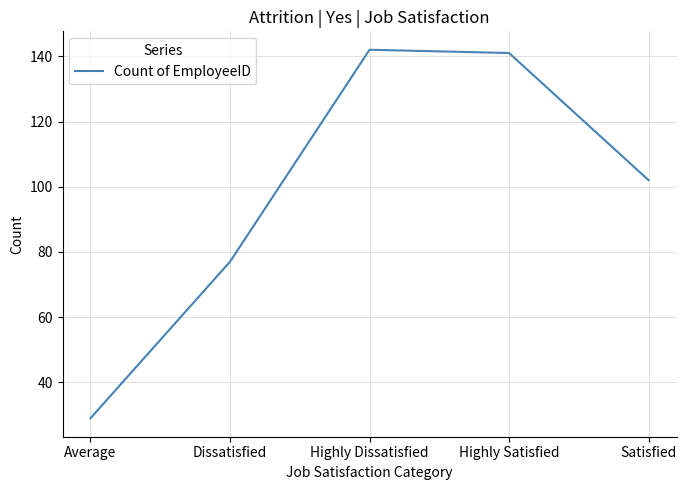

List the labels in order of value, largest first.

Highly Dissatisfied, Highly Satisfied, Satisfied, Dissatisfied, Average